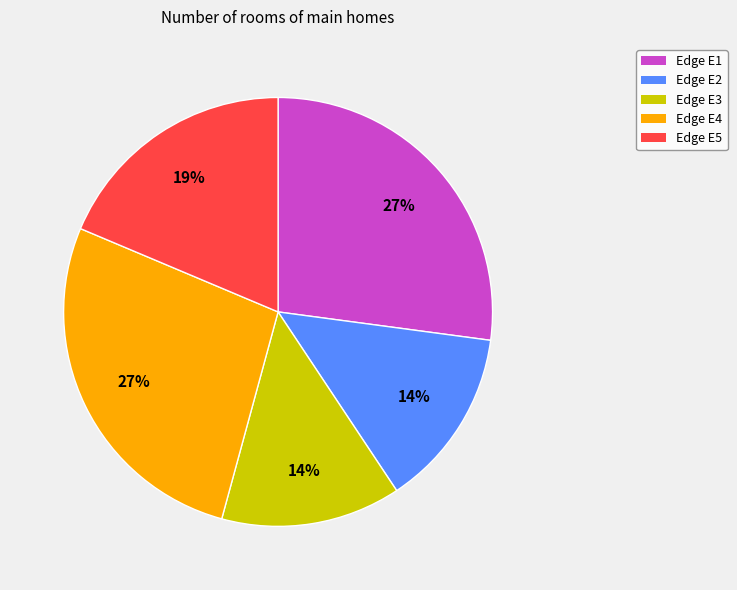

To the nearest percent, what portion does Edge E4 represent?

27%